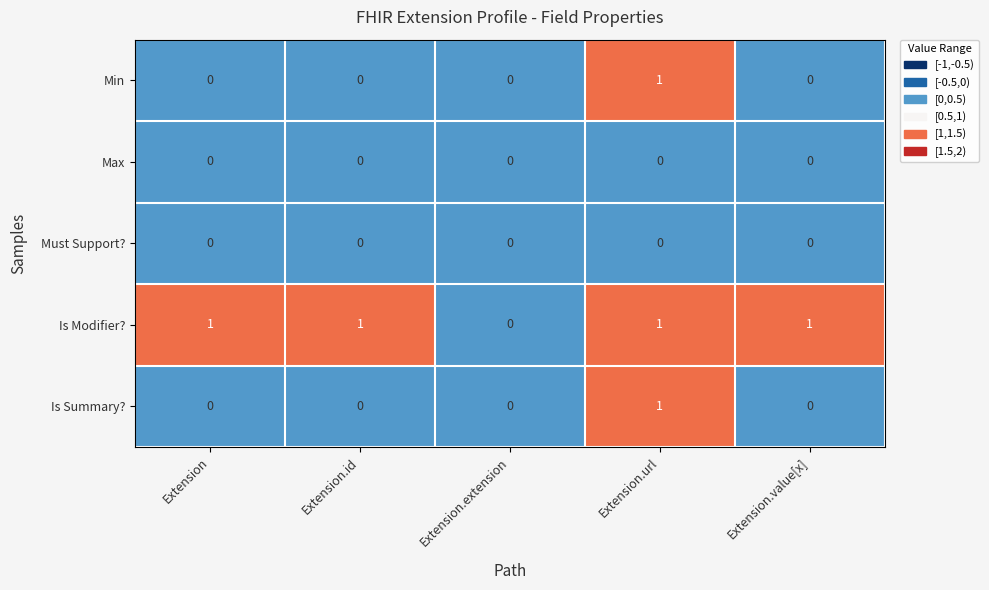

What is the spread (max minus min) of values at Extension.value[x]?

1